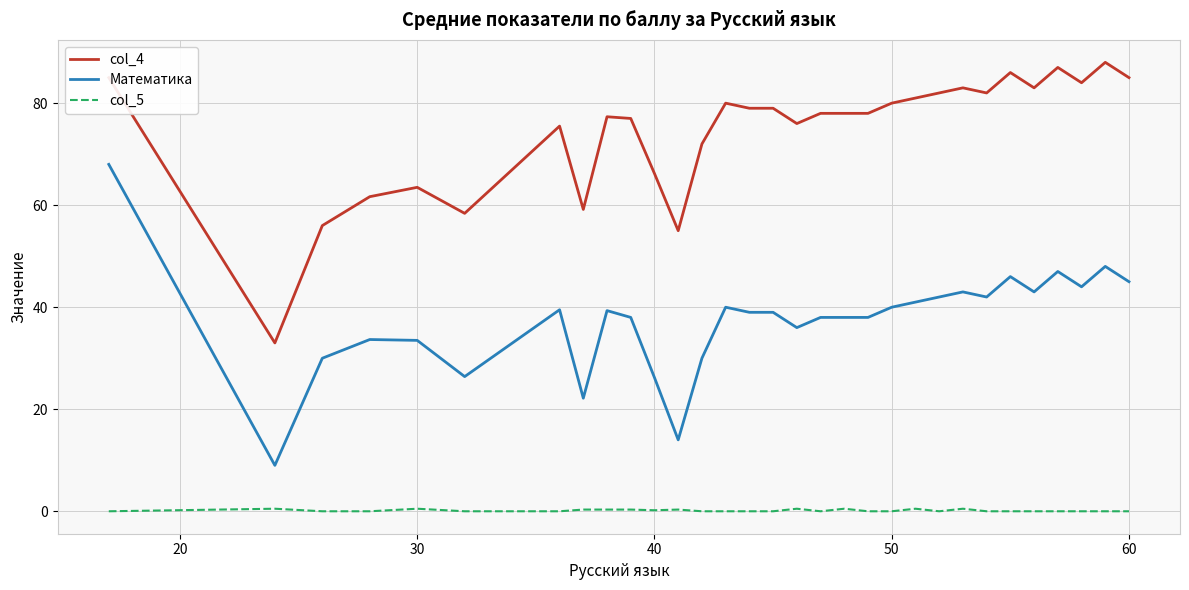

What is the greatest value displayed?

88.0